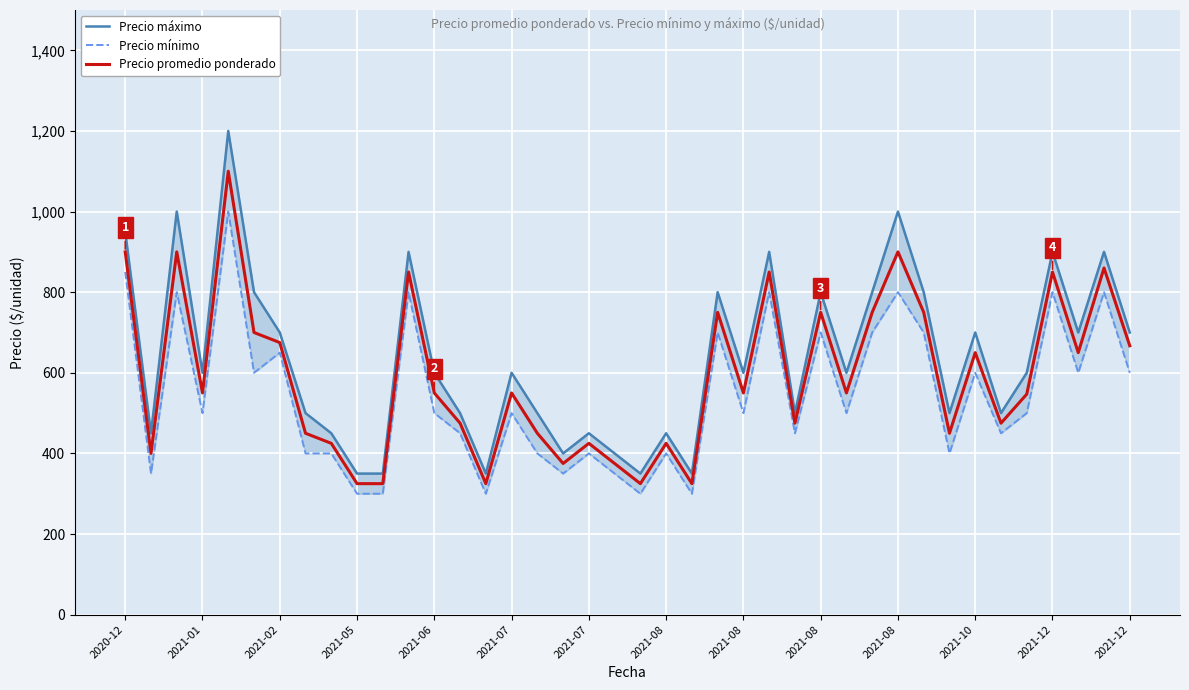

List the series in order of their overall mean, highest first.

Precio máximo, Precio promedio ponderado, Precio mínimo